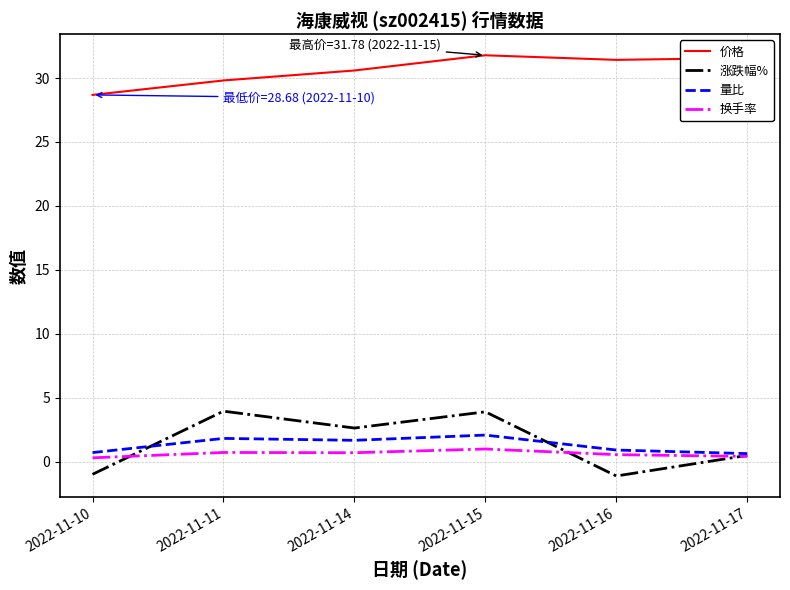

Is the value of 量比 at 2022-11-10 greater than the value of 涨跌幅% at 2022-11-15?

No